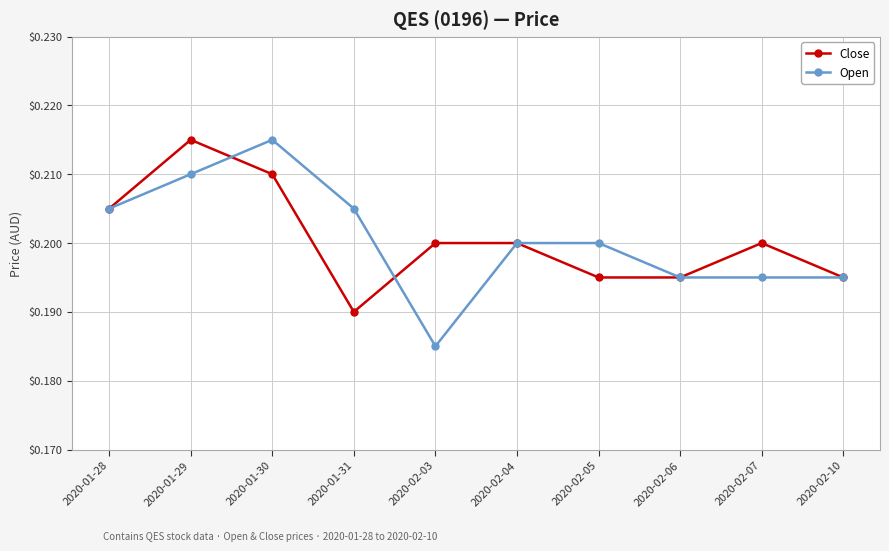

At how many categories does at least one series exceed 0?

10